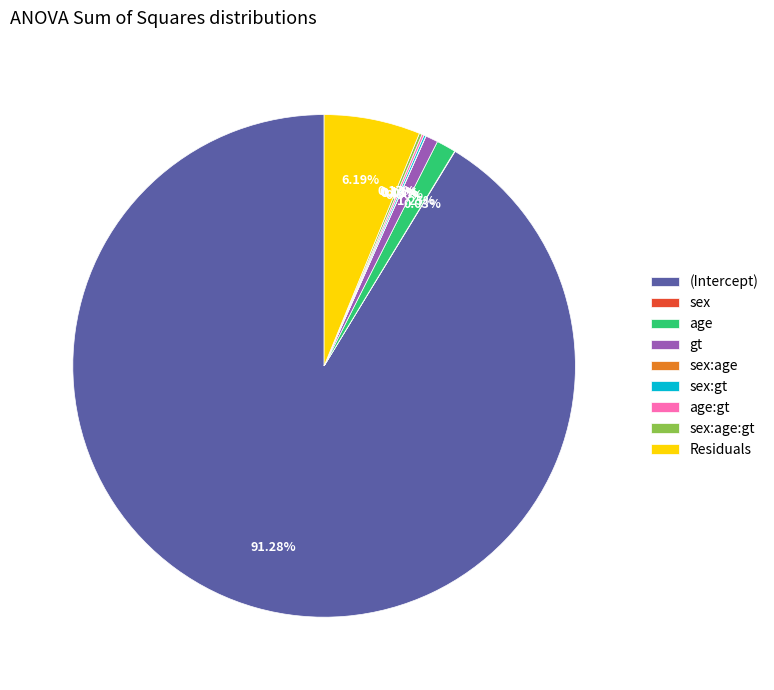

Is there any slice that represents more than half of the pie?

Yes